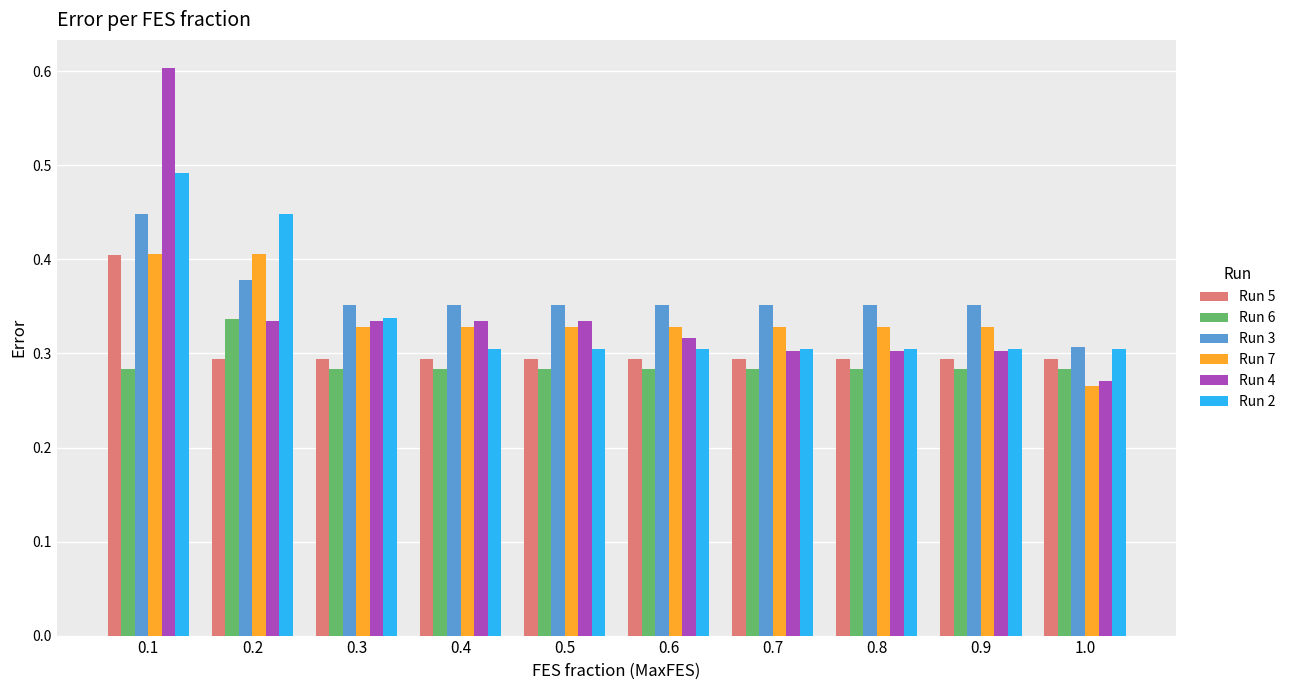

The Run 6 series shows 0.5 at 0.4. True or false?

False